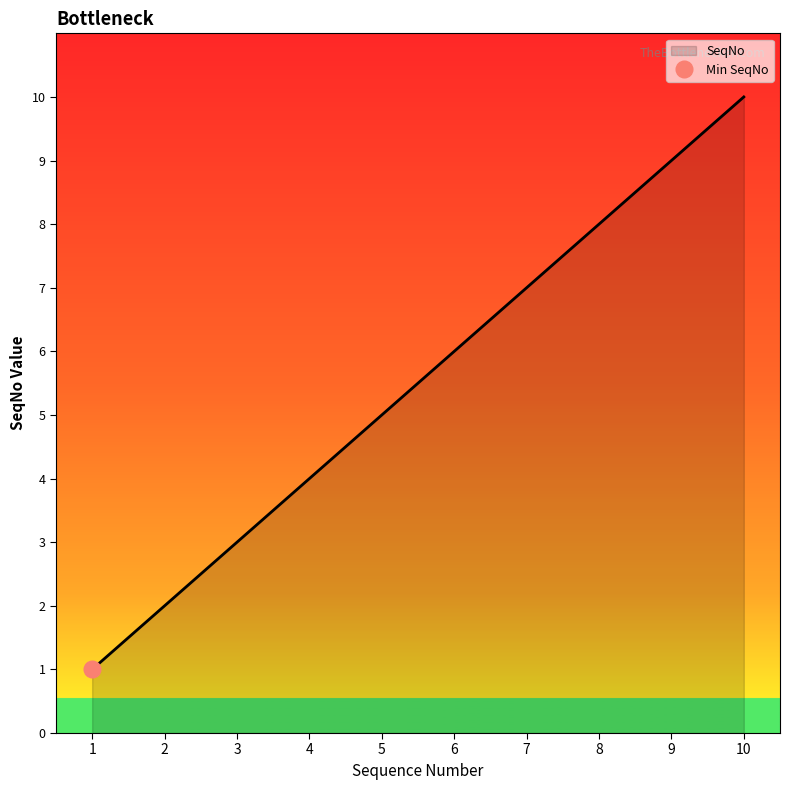

Is it true that the value at 7 is 7?

True